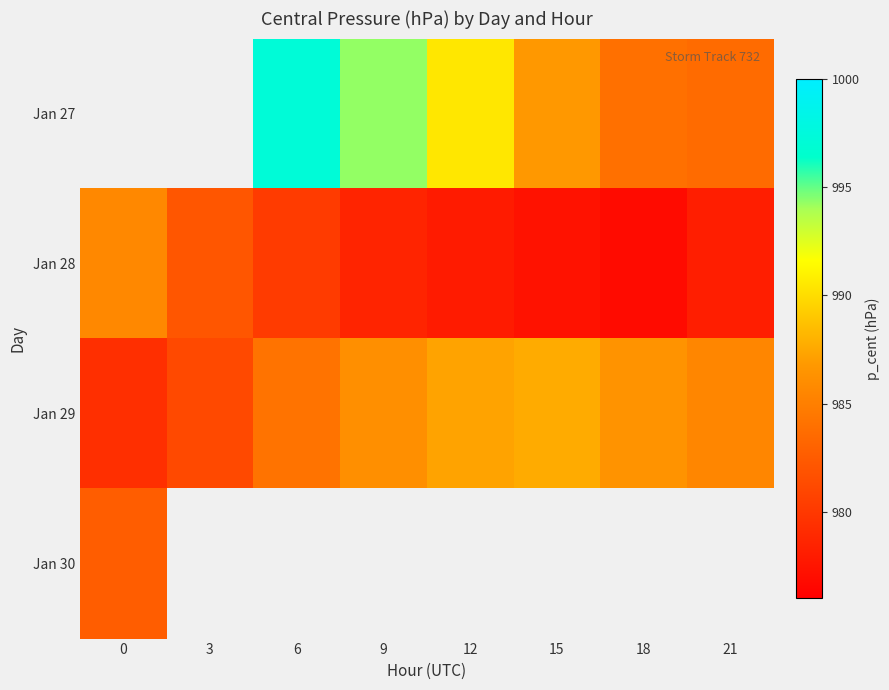

Rank the series at 15 from highest to lowest value.

Jan 29, Jan 27, Jan 30, Jan 28